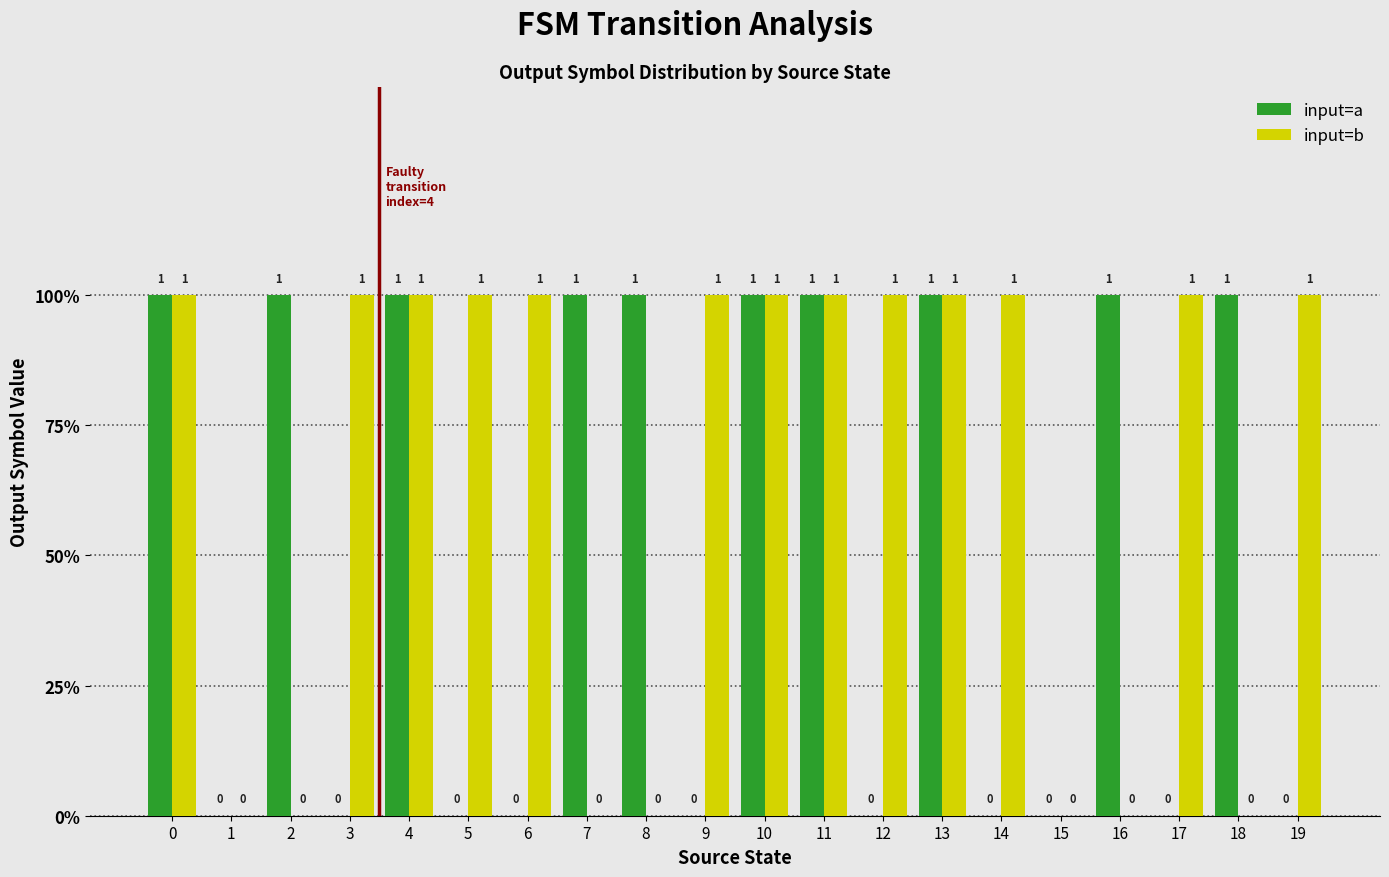

Reading right to left, transcribe all the data shown in this chart.

input=a: 0	1	0	1	0	0	1	0	1	1	0	1	1	0	0	1	0	1	0	1
input=b: 1	0	1	0	0	1	1	1	1	1	1	0	0	1	1	1	1	0	0	1